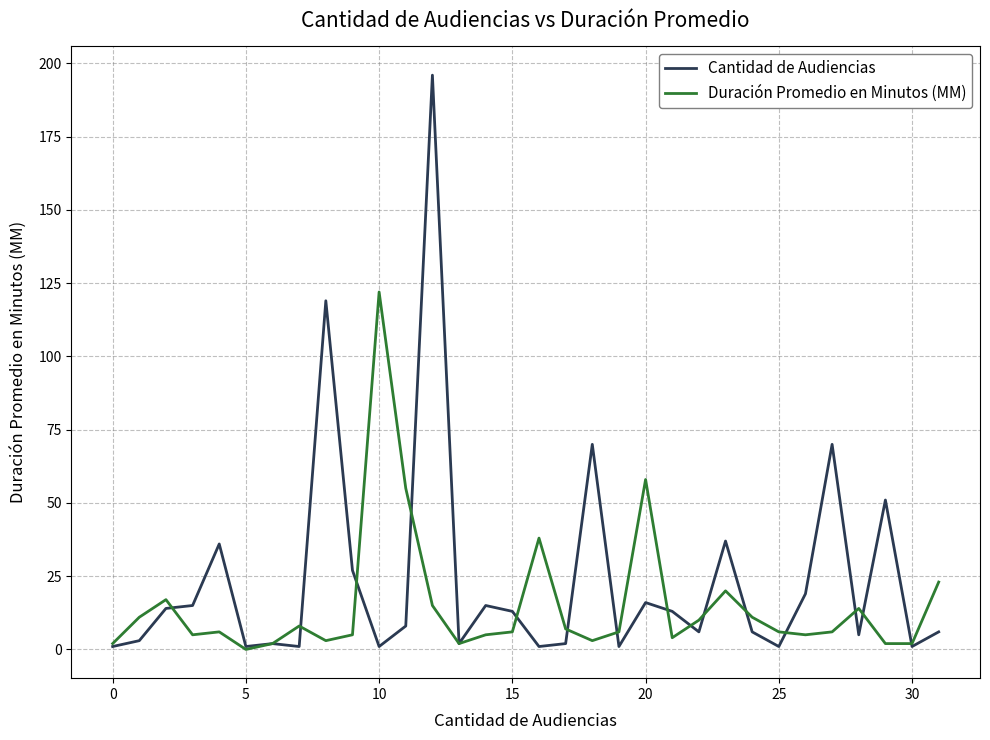

Which series has the widest spread of values?

Cantidad de Audiencias